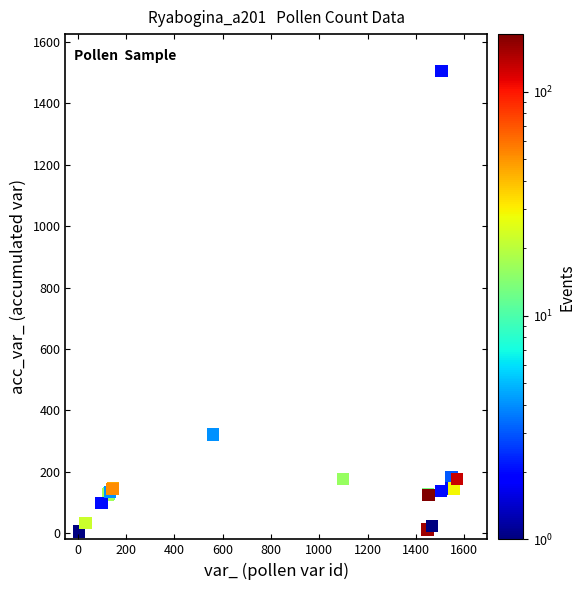

What Y value in the scatter plot is closest to 755?

321